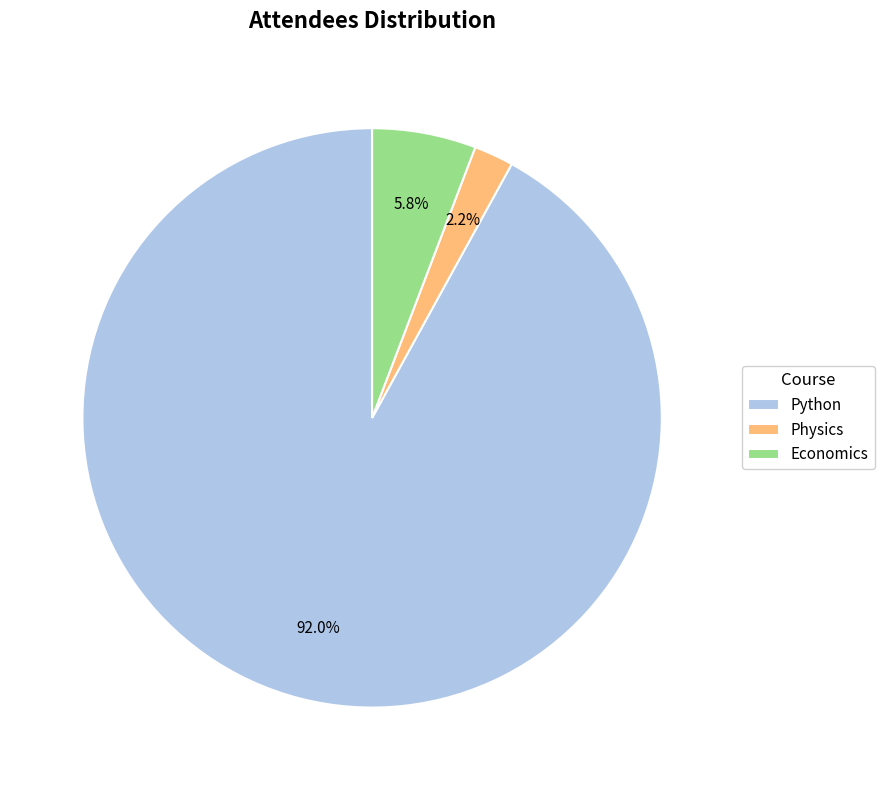

How many slices are in this pie chart?

3